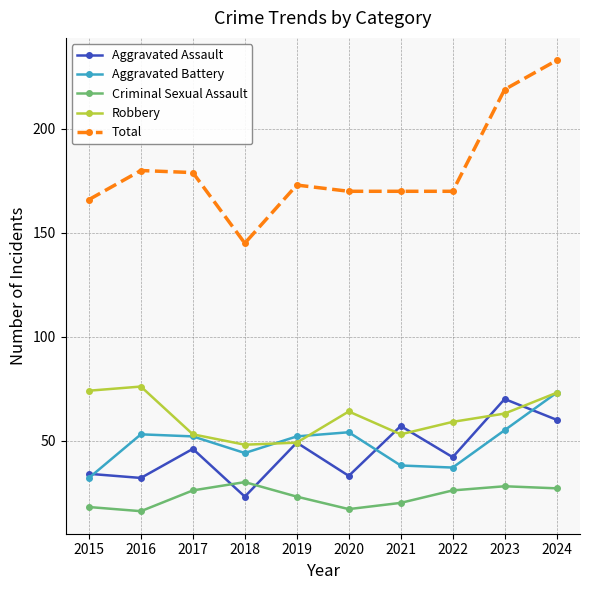

True or false: Robbery has more than 1 points higher than both neighbors.

True